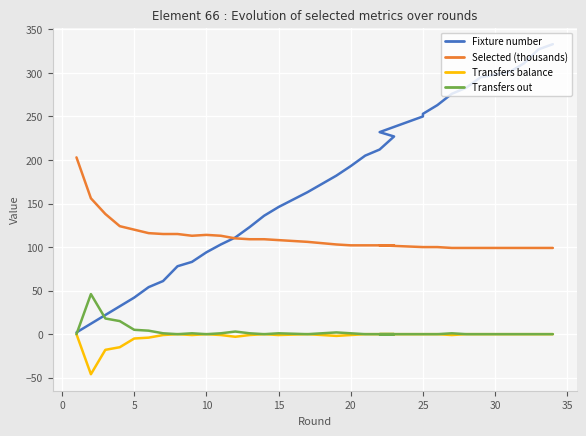

Between 15 and 22, which series saw the biggest shift?

Fixture number